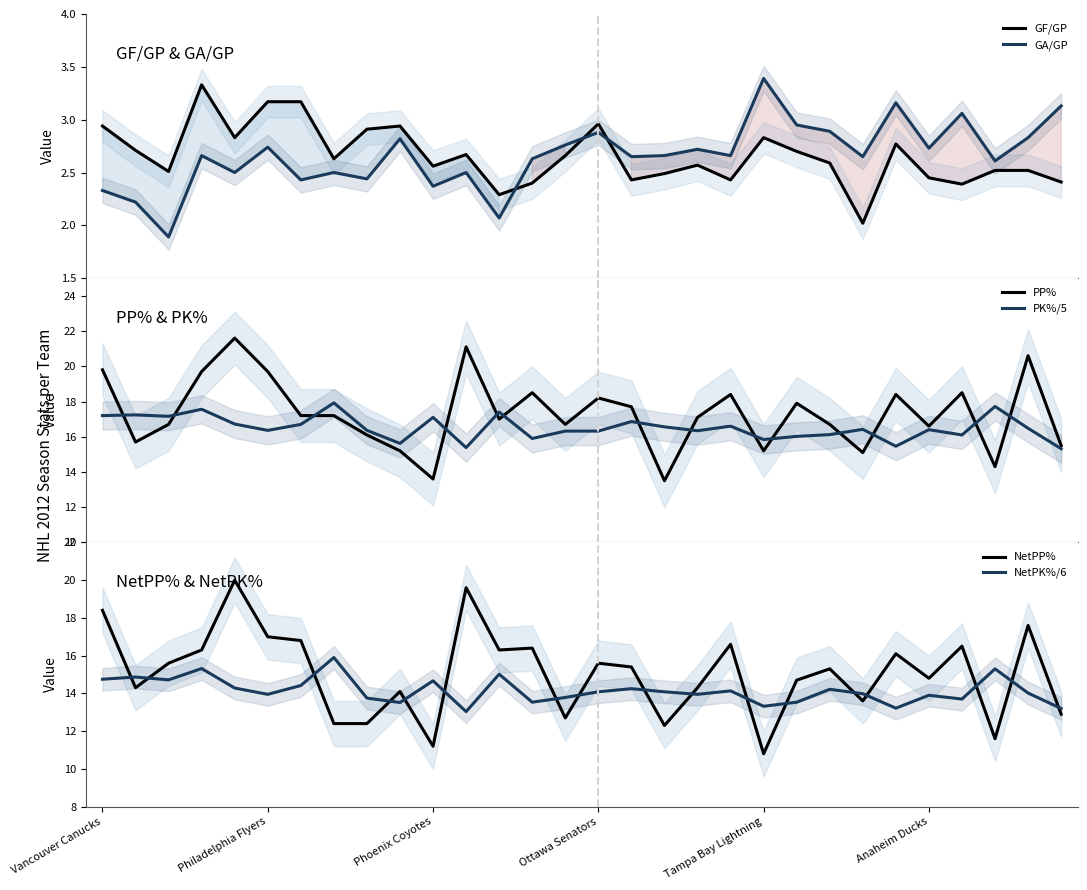

After their last crossing, which series has the higher values: GF/GP or GA/GP?

GA/GP